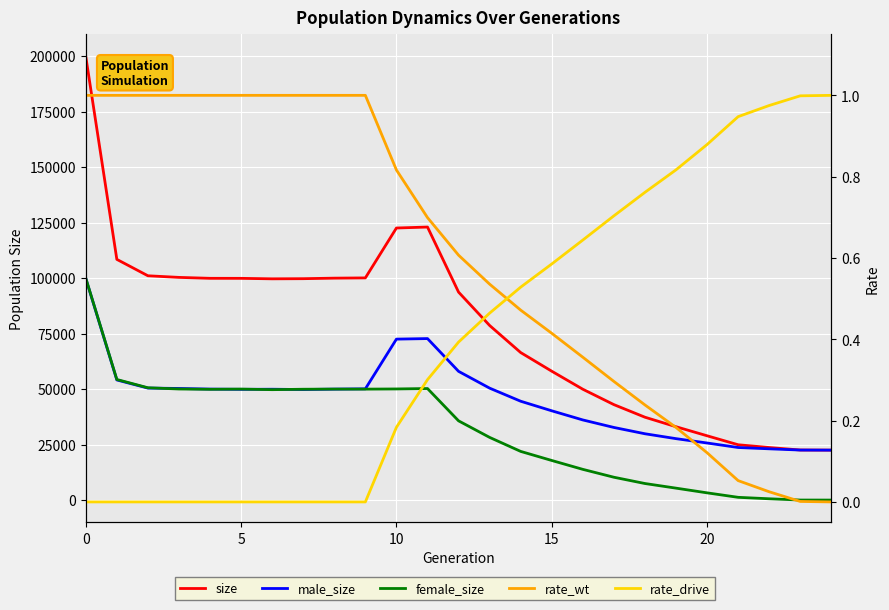

What are all the series names shown in the legend?

size, male_size, female_size, rate_wt, rate_drive